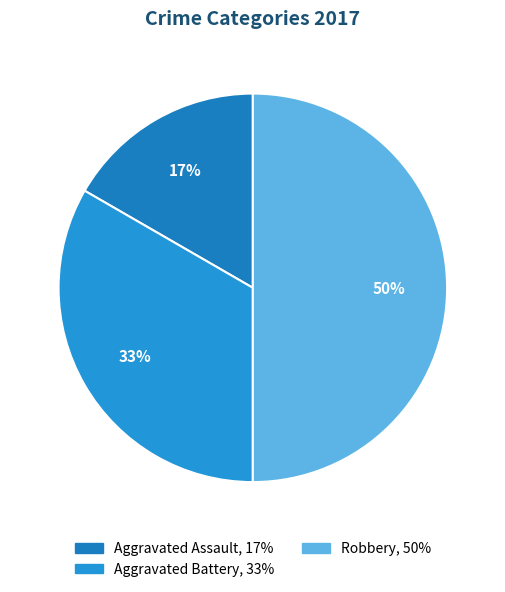

Which has a higher value, Aggravated Assault or Aggravated Battery?

Aggravated Battery